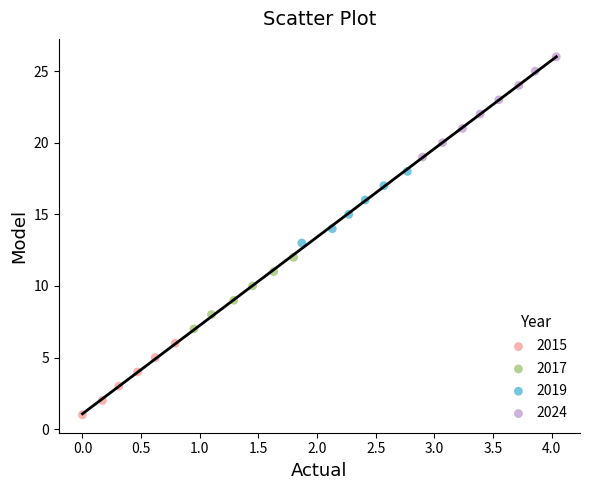

Which series has the largest Y range (max minus min)?

2024